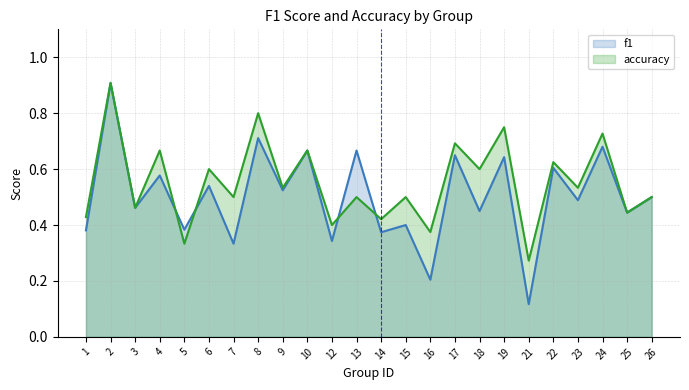

The f1 series shows 0.7 at 24. True or false?

True